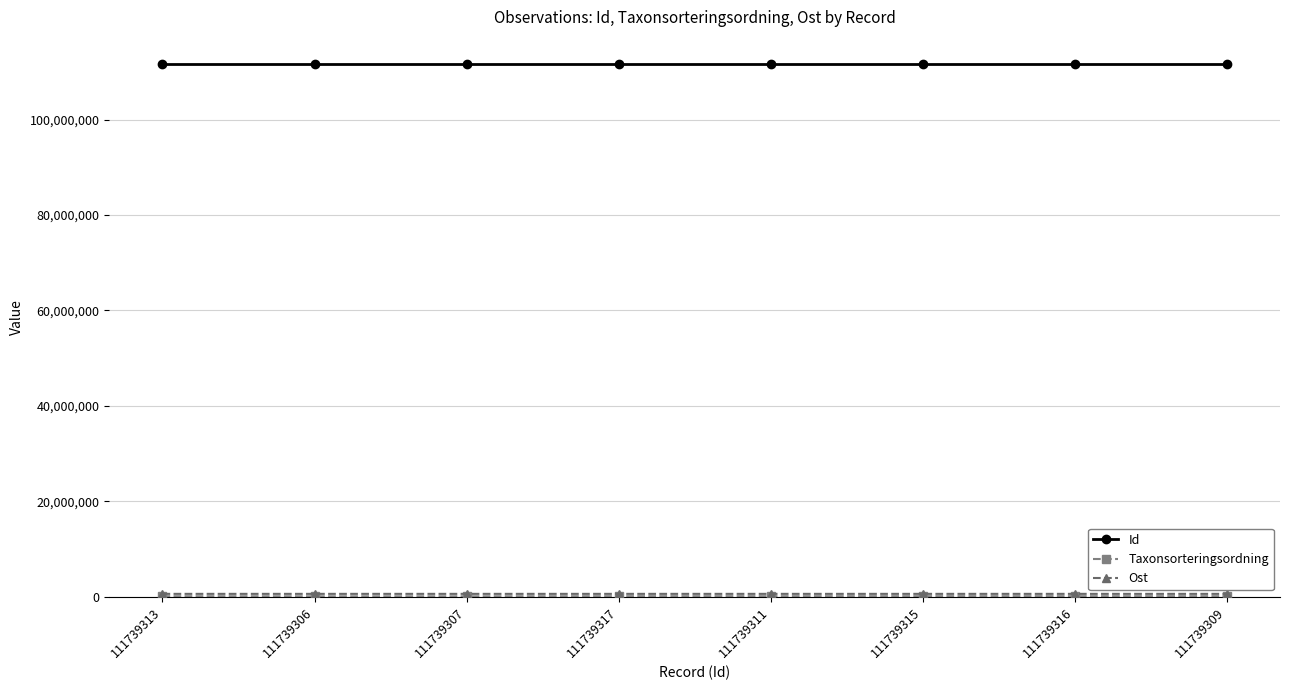

Count the number of data series in this chart.

3